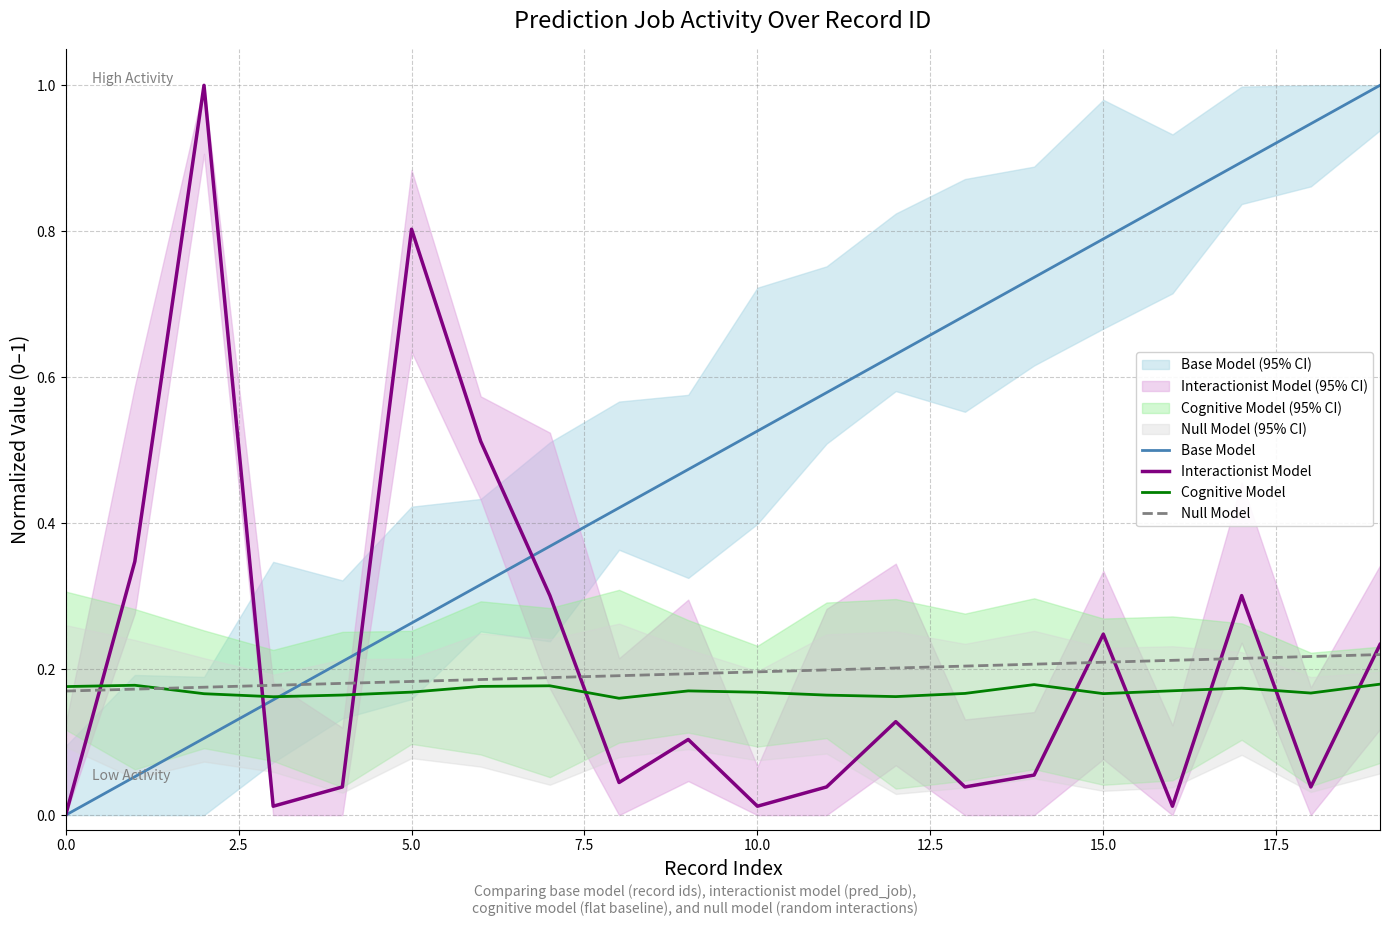

True or false: Interactionist Model and Cognitive Model intersect in this chart.

True